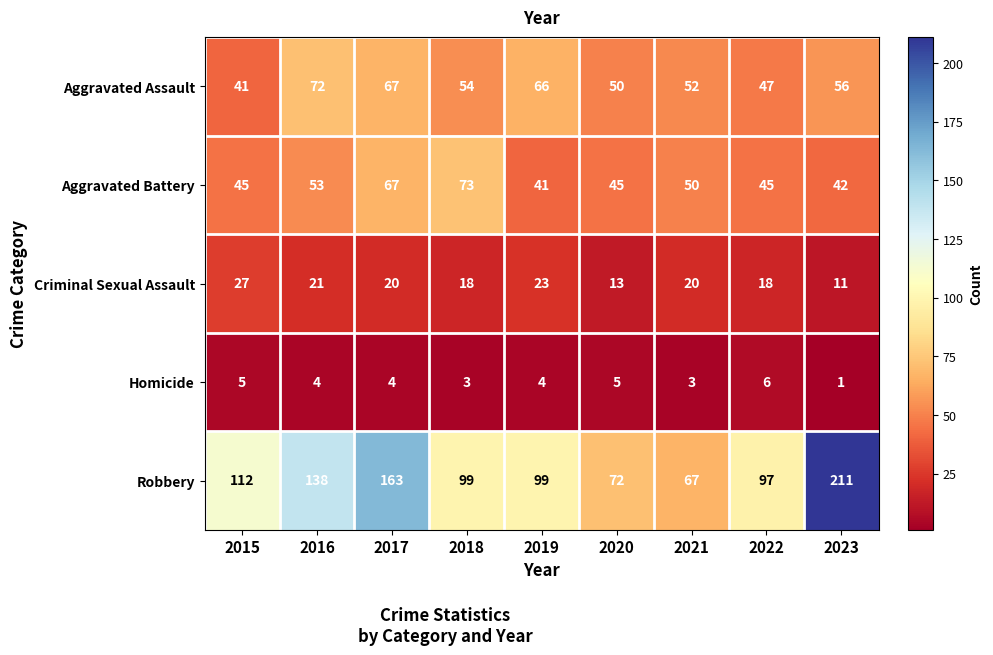

Between 2019 and 2023, which series saw the biggest shift?

Robbery